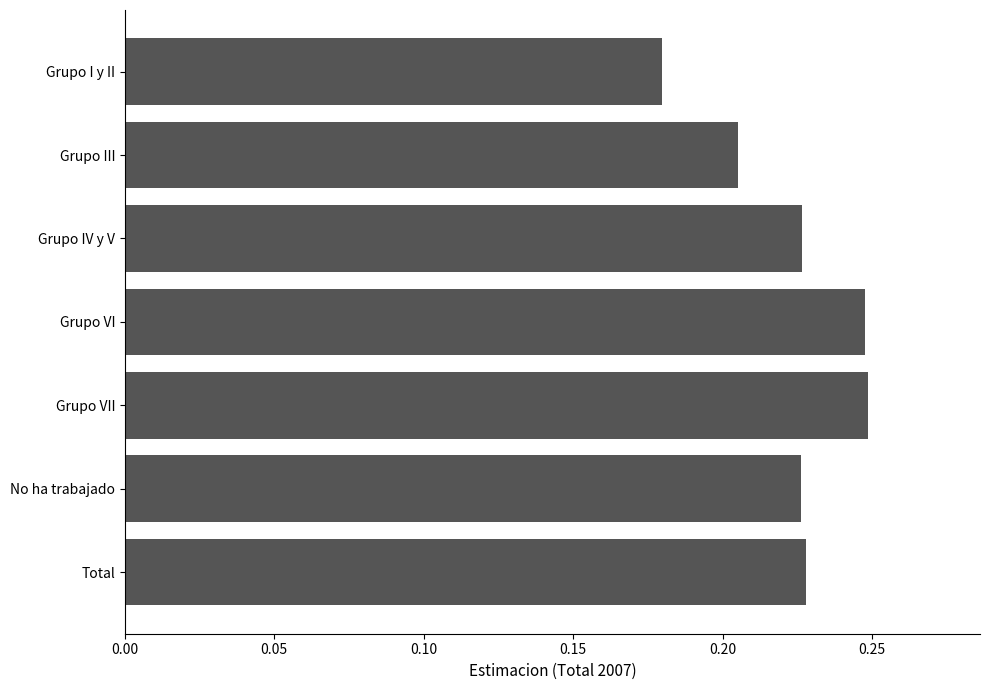

What is the sum of all values?

1.6